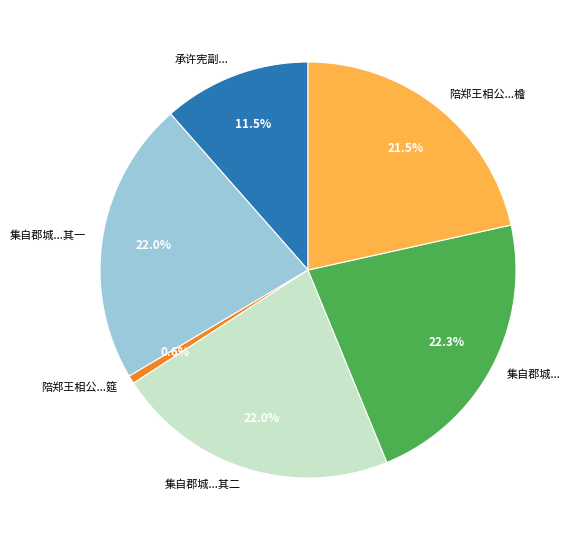

Is there a majority slice in this chart?

No